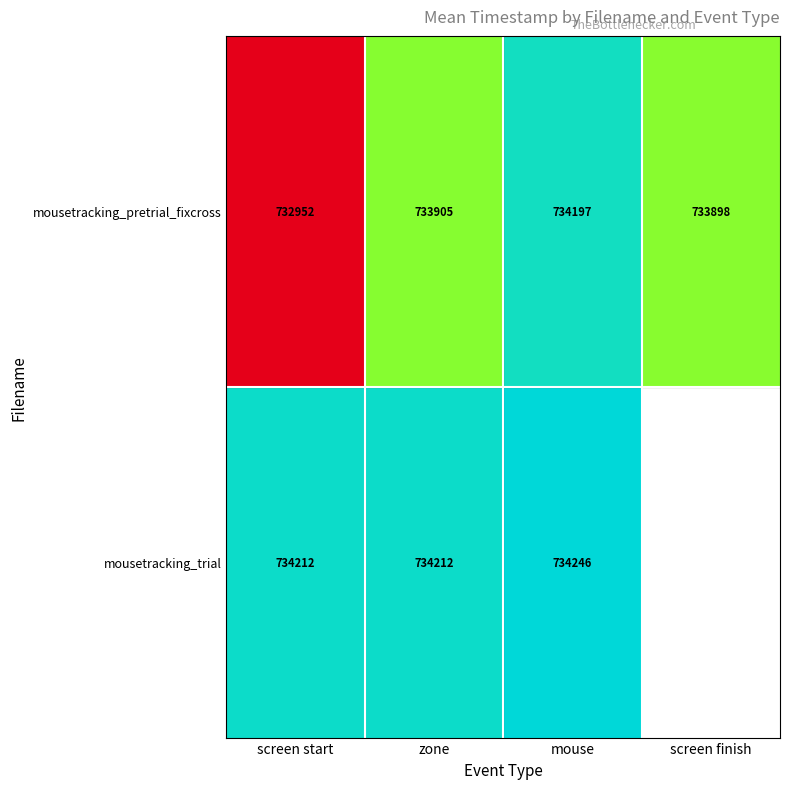

What is the difference between the highest and lowest values at zone?

307.0